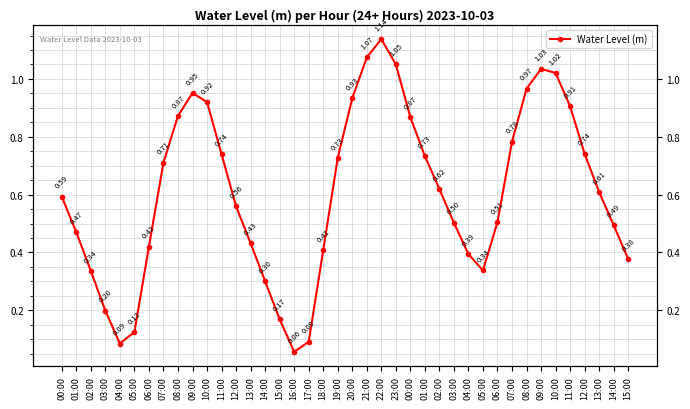

How many interior local peaks (higher than both neighbors) does the data have?

3